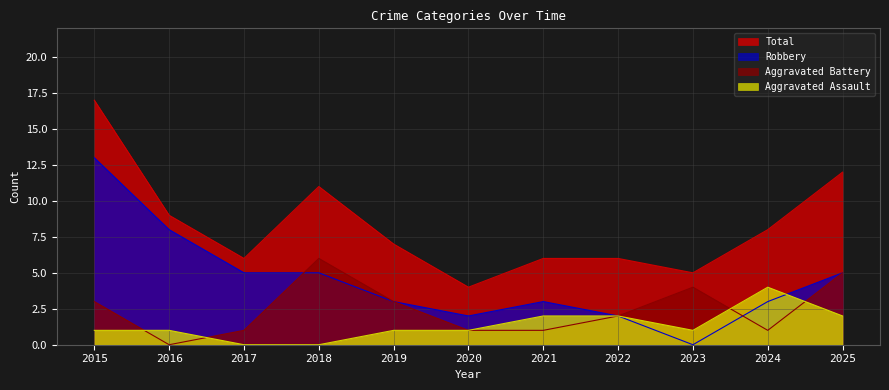

Reading left to right, transcribe all the data shown in this chart.

Aggravated Assault: 2015=1	2016=1	2017=0	2018=0	2019=1	2020=1	2021=2	2022=2	2023=1	2024=4	2025=2
Aggravated Battery: 2015=3	2016=0	2017=1	2018=6	2019=3	2020=1	2021=1	2022=2	2023=4	2024=1	2025=5
Robbery: 2015=13	2016=8	2017=5	2018=5	2019=3	2020=2	2021=3	2022=2	2023=0	2024=3	2025=5
Total: 2015=17	2016=9	2017=6	2018=11	2019=7	2020=4	2021=6	2022=6	2023=5	2024=8	2025=12